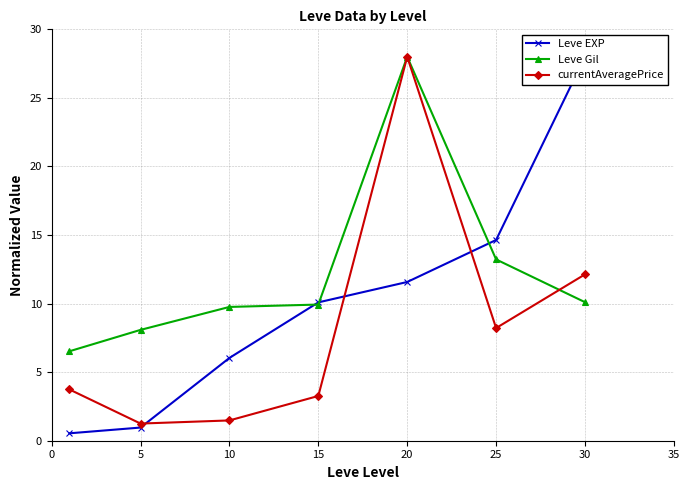

Does the chart have visible grid lines?

Yes